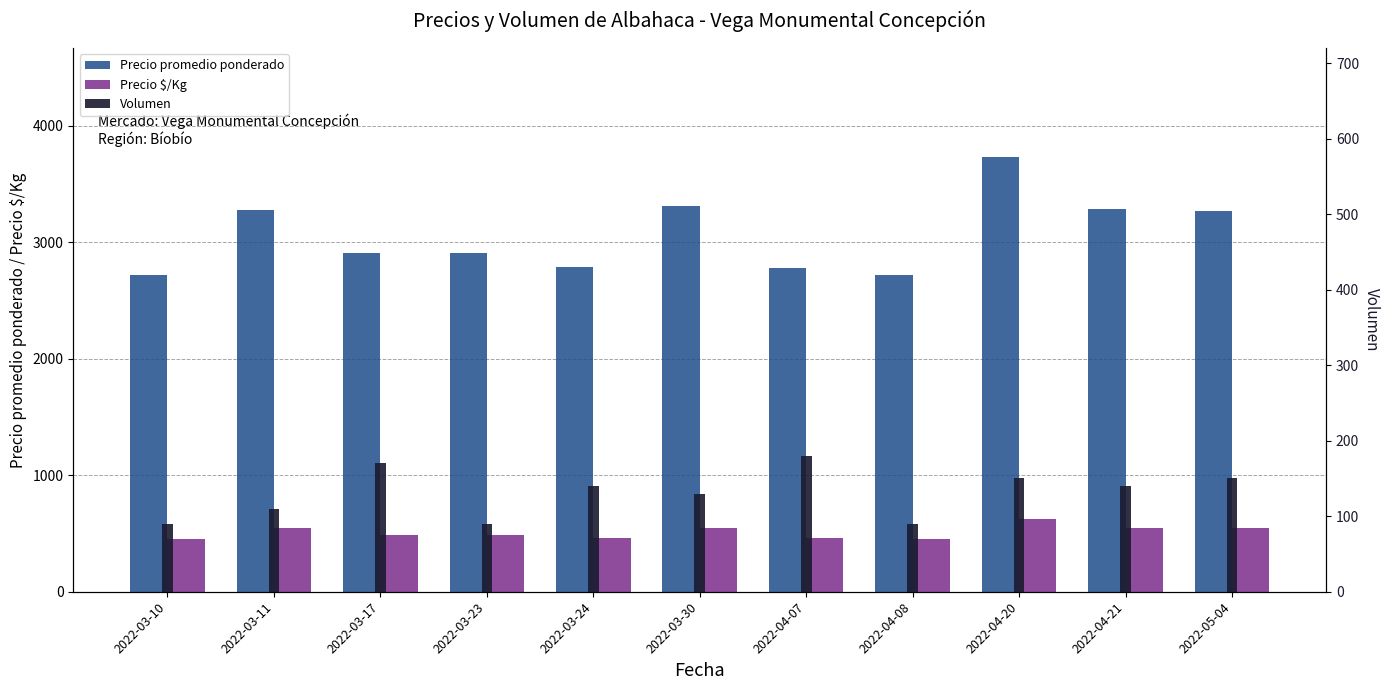

List the series in order of their peak value, lowest first.

Volumen, Precio $/Kg, Precio promedio ponderado